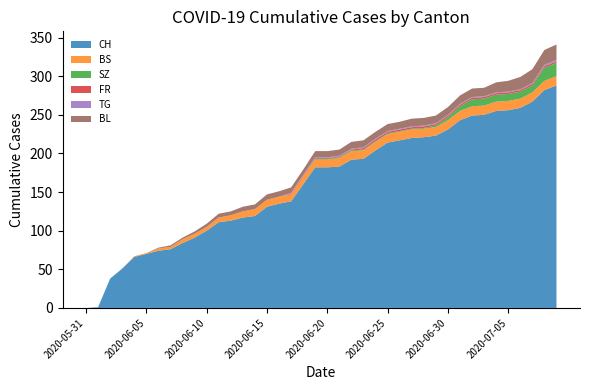

Reading left to right, transcribe all the data shown in this chart.

CH: 0	1	38	51	66	70	74	76	84	91	100	111	113	117	119	131	135	138	160	182	182	183	192	193	204	214	217	220	221	223	231	243	249	250	255	256	259	267	282	288
BS: 0	0	0	0	1	1	3	3	5	5	5	6	7	8	9	9	9	9	10	10	10	11	11	11	11	11	11	11	11	11	12	12	12	12	12	12	12	12	12	12
SZ: 0	0	0	0	0	0	0	0	0	0	0	0	0	0	0	0	0	0	0	1	1	1	1	1	1	1	1	1	1	2	4	6	9	9	9	9	9	9	17	17
FR: 0	0	0	0	0	0	0	0	0	0	0	0	0	0	0	0	0	1	1	1	1	1	1	2	2	2	2	2	2	2	2	2	2	2	2	2	2	2	2	2
TG: 0	0	0	0	0	0	0	0	0	0	0	0	0	0	0	0	0	1	1	1	1	1	1	1	1	1	1	1	1	1	1	1	1	1	1	1	1	1	2	2
BL: 0	0	0	0	0	0	1	2	2	3	4	5	5	6	6	7	7	7	7	8	8	8	9	9	9	9	9	10	10	10	10	11	11	11	13	14	16	18	19	20